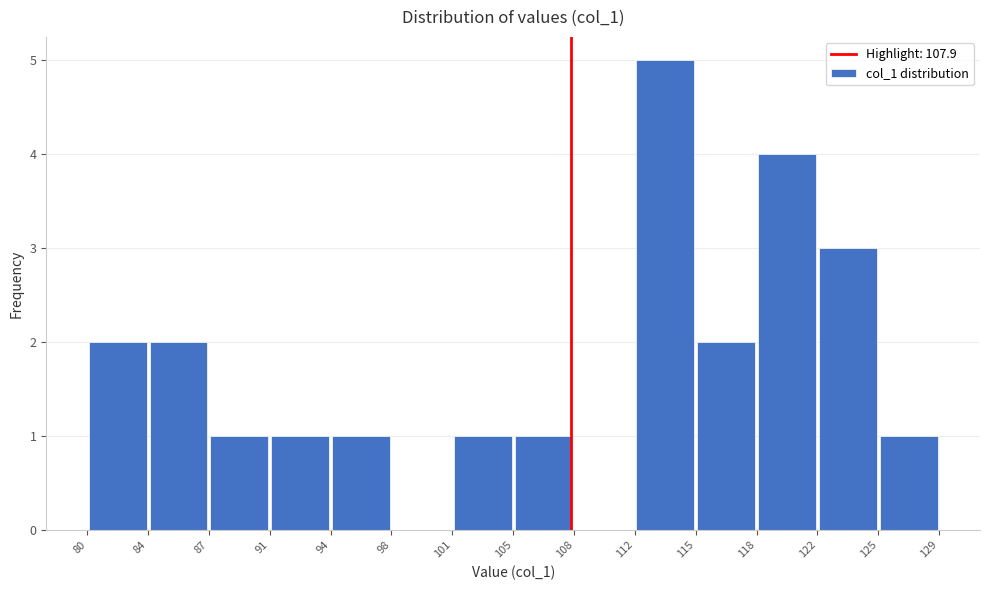

Over which range of the x-axis is the bar tallest?

112 to 115